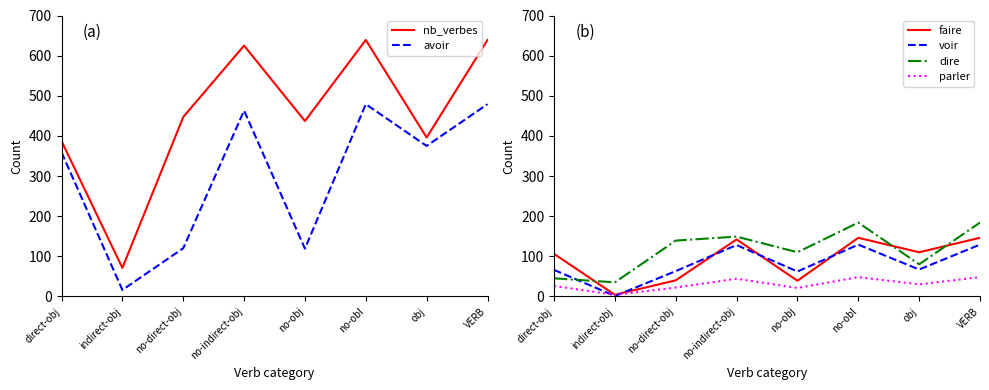

At which category does nb_verbes reach its first local valley?

indirect-obj